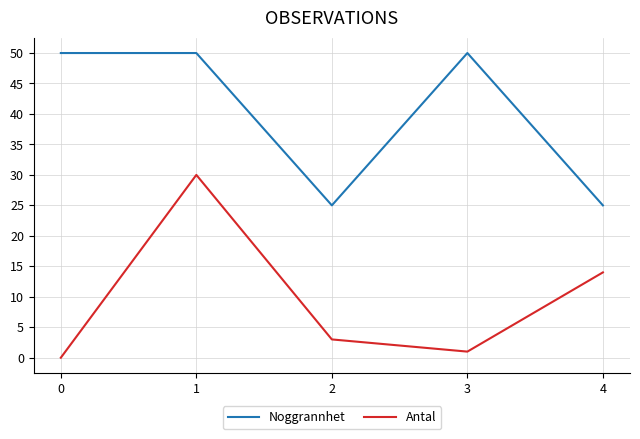

Which series changed the most between 2 and 4?

Antal